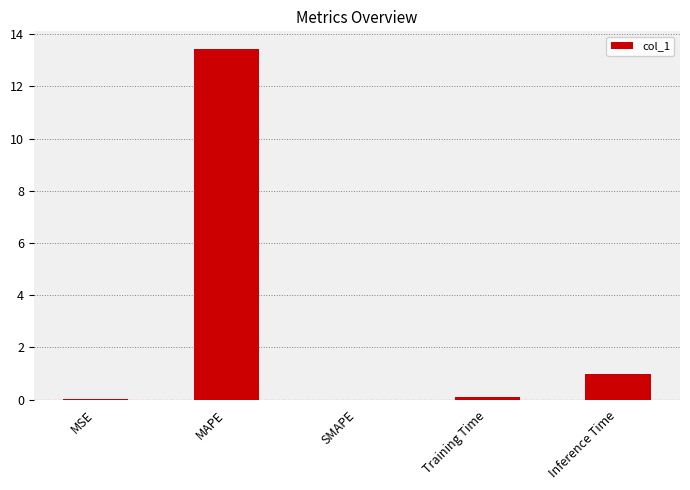

What is the maximum value shown in the chart?

13.4